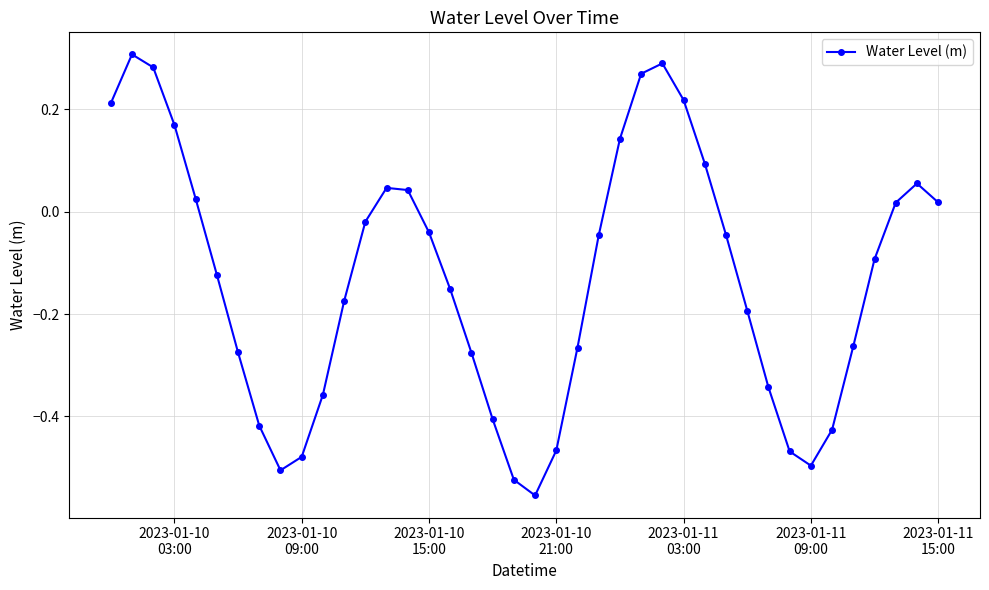

How many categories are shown in the chart?

40